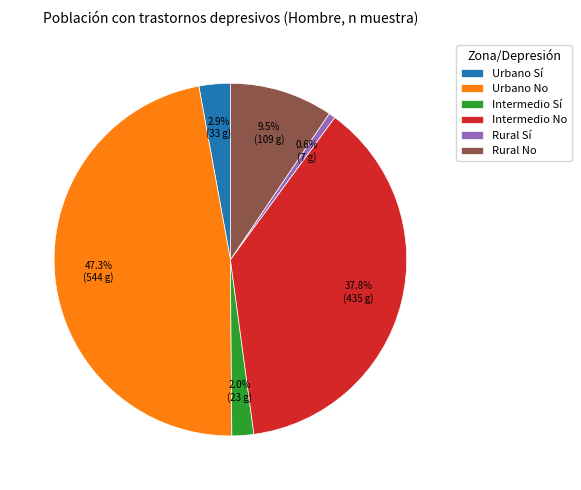

What percentage is the Intermedio No slice, to the nearest percent?

38%